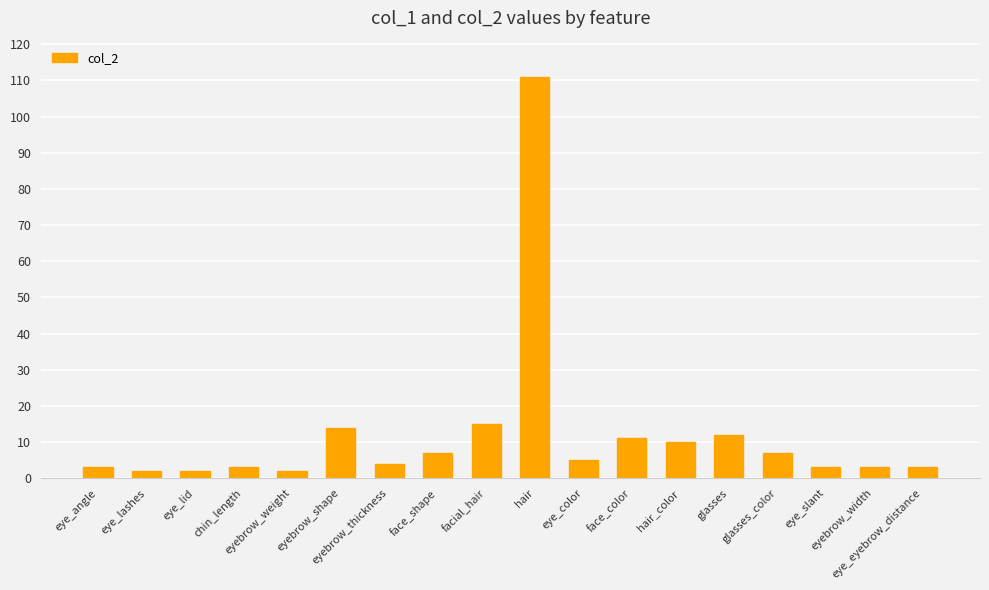

What is the maximum value shown in the chart?

111